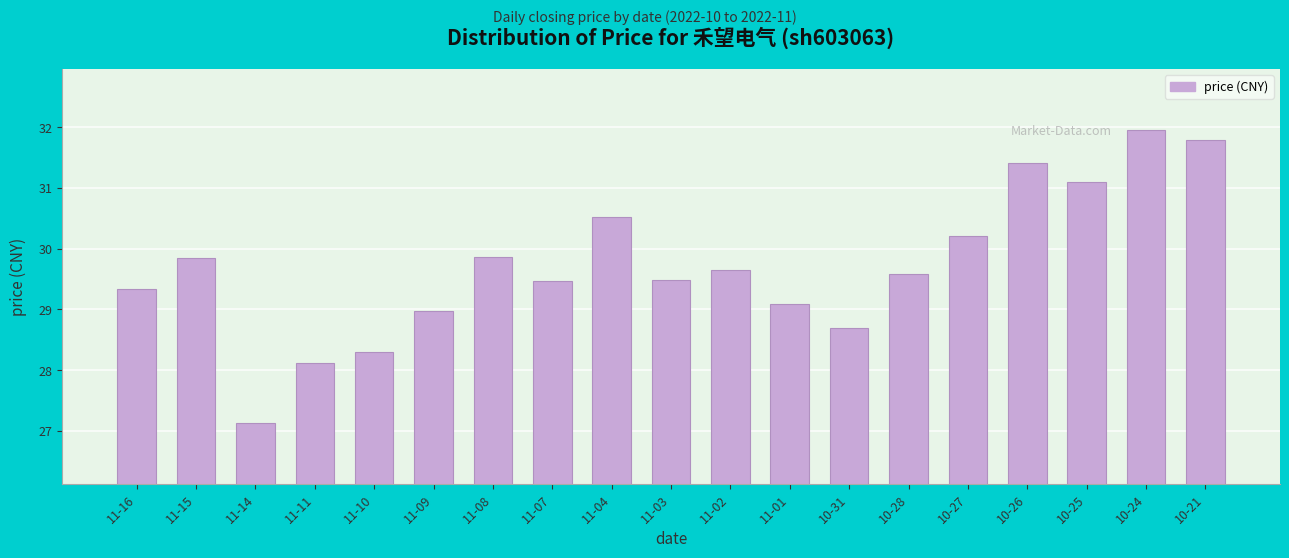

What position from the left is 10-25?

17